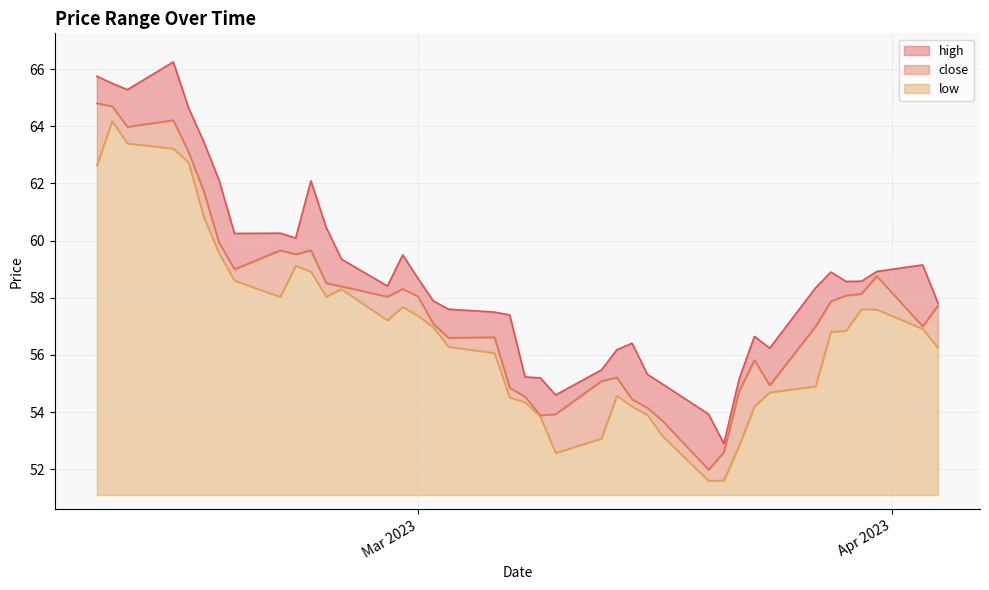

What is the maximum value for low?

13.1